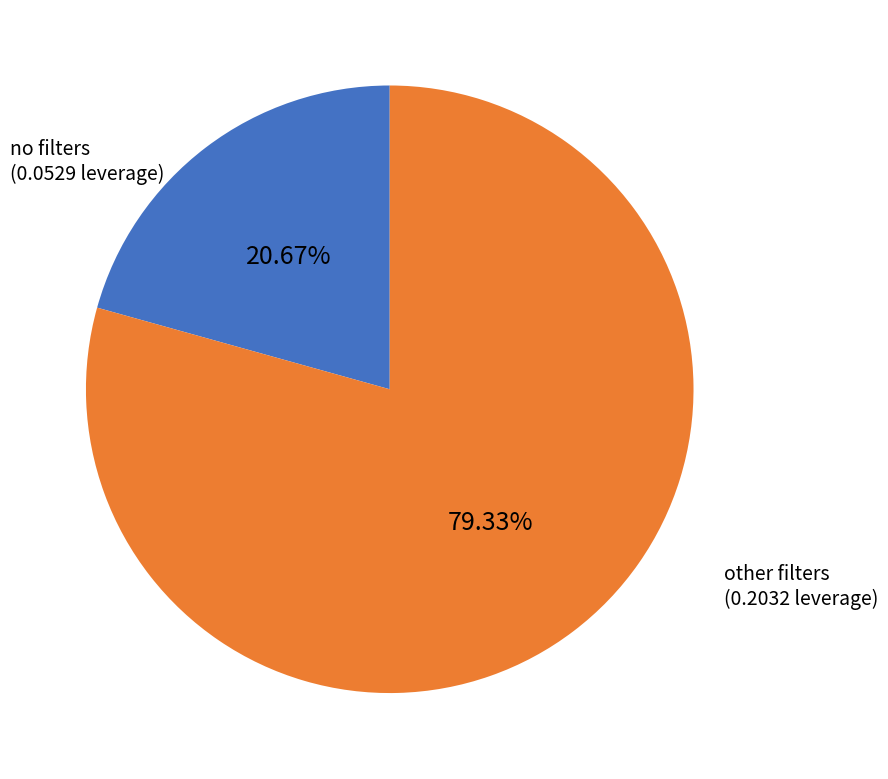

Is there a majority slice in this chart?

Yes